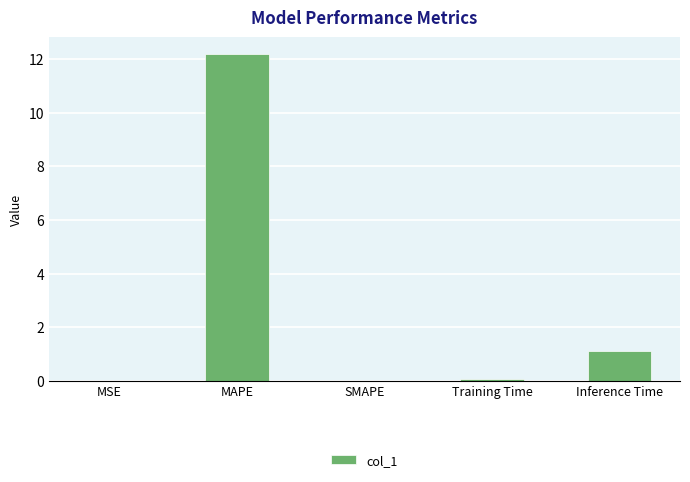

What is the average value?

2.7